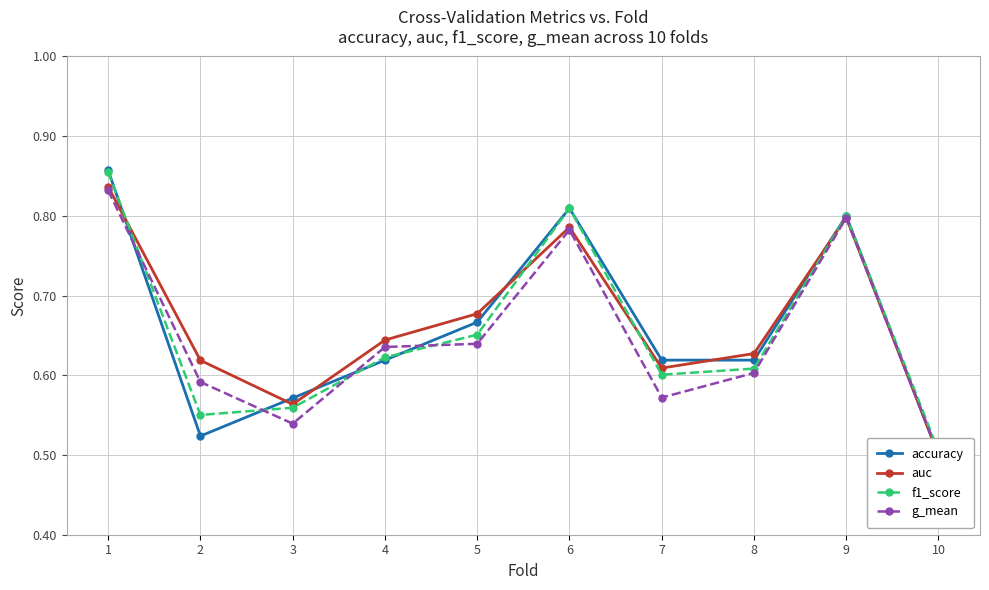

What is the sum of all f1_score values?

6.6